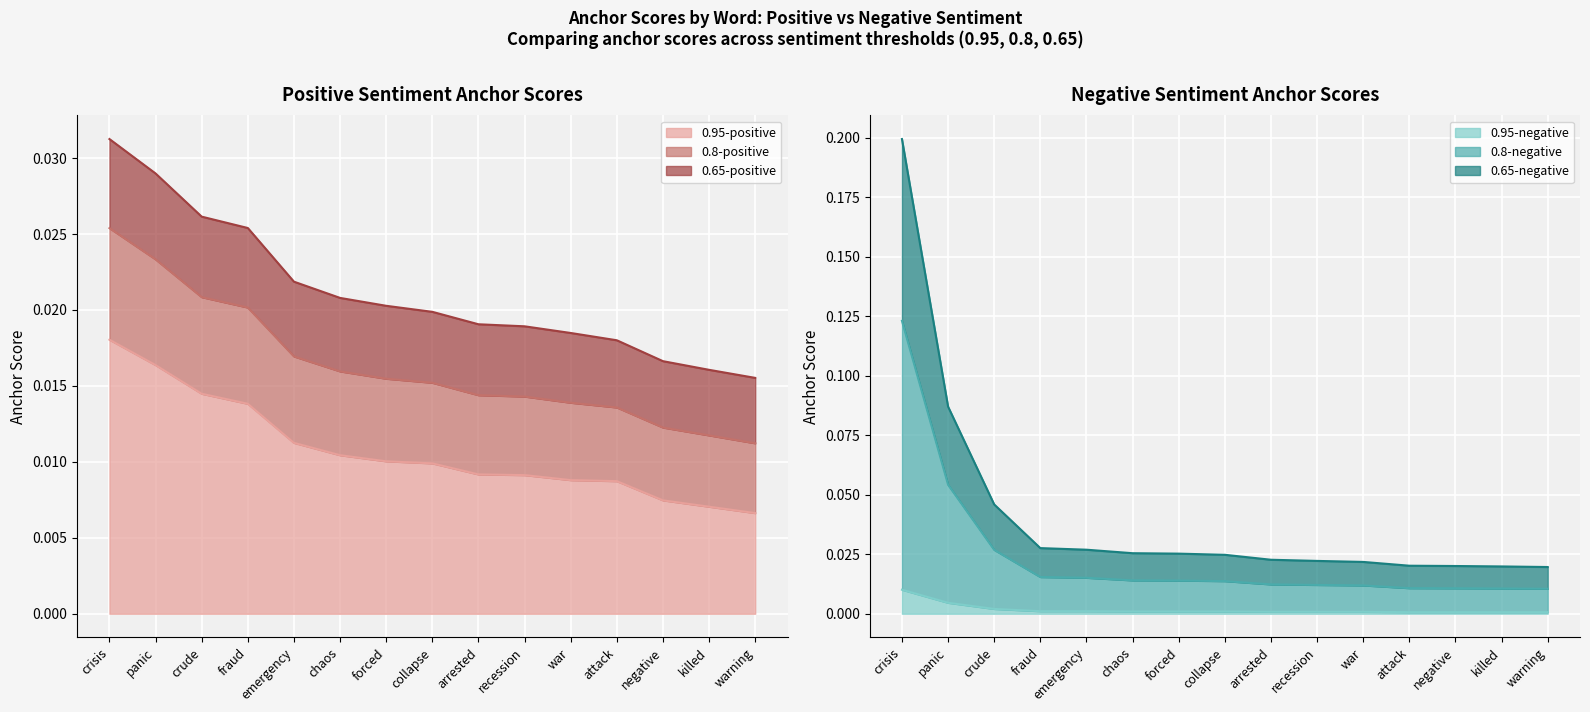

How many lines are shown in the chart?

6